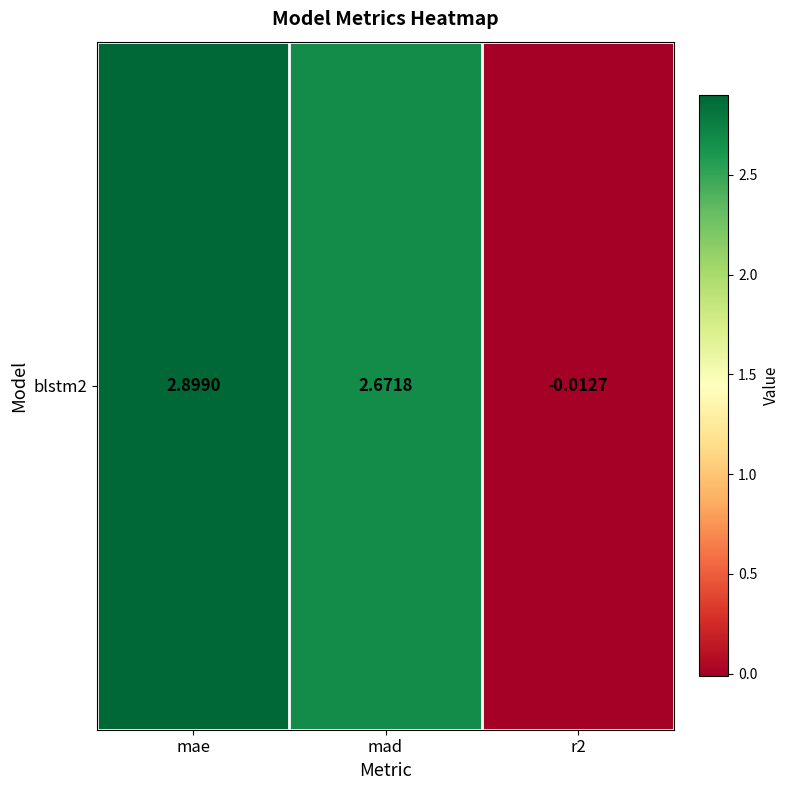

What is the greatest value displayed?

2.9